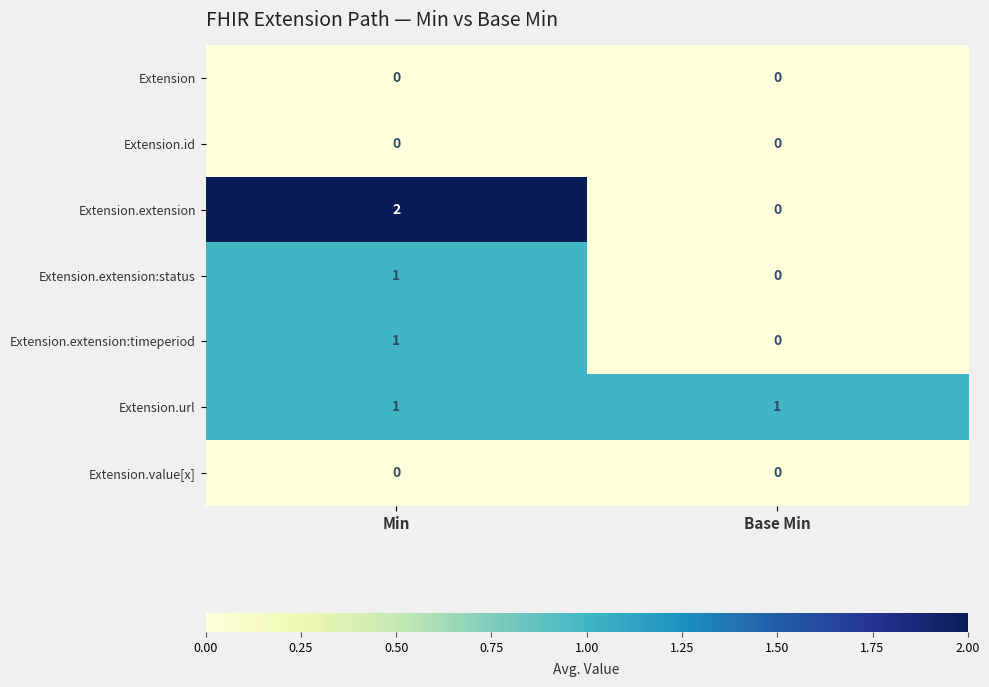

Which series changed the most between Min and Base Min?

Extension.extension